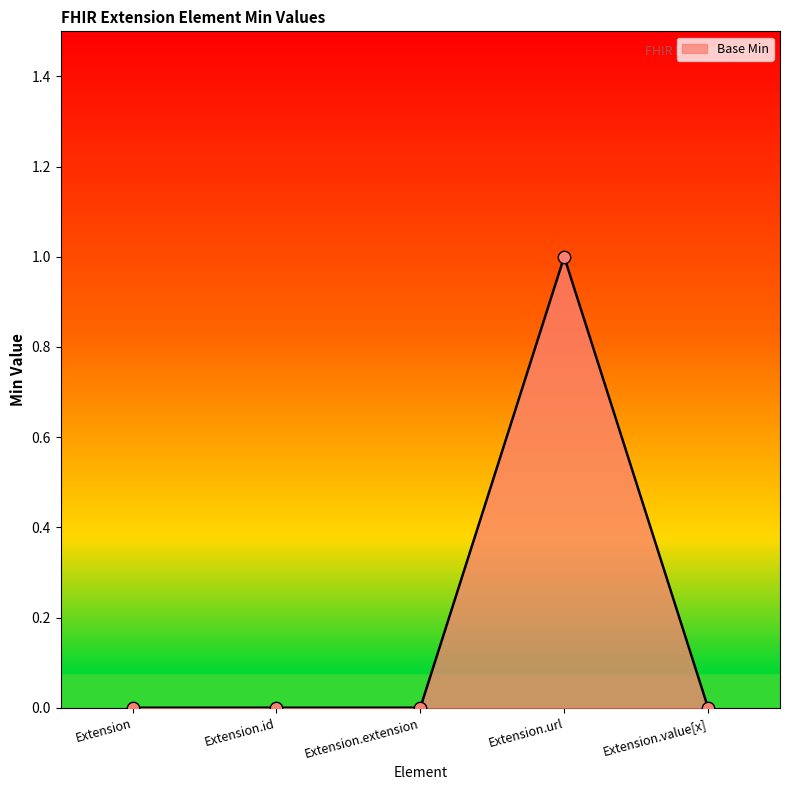

What is the change in value from Extension to Extension.url?

+1